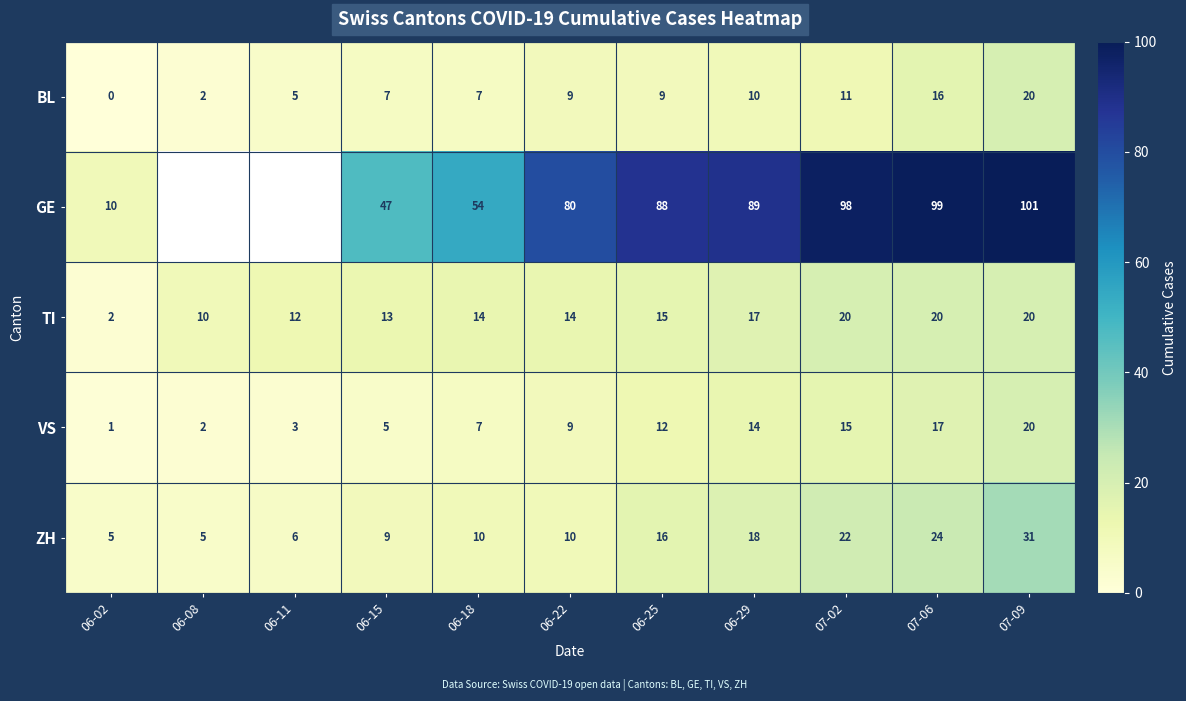

Between 06-15 and 07-06, which series saw the biggest shift?

GE